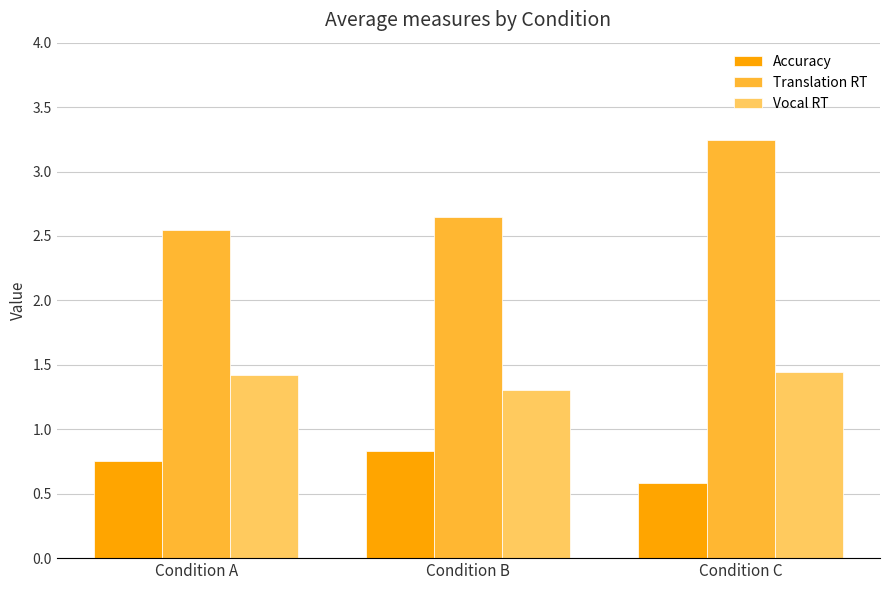

What is the difference between the highest and lowest values at Condition A?

1.8